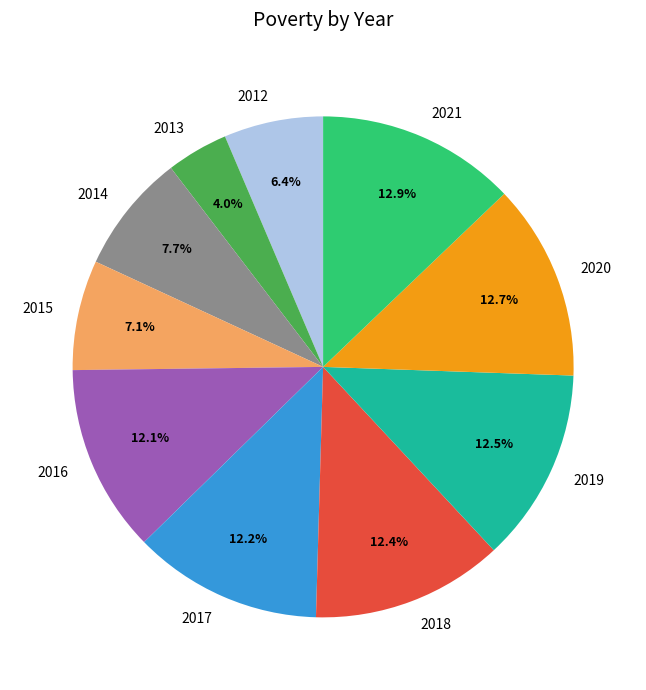

What portion of the pie excludes 2019?

87.5%